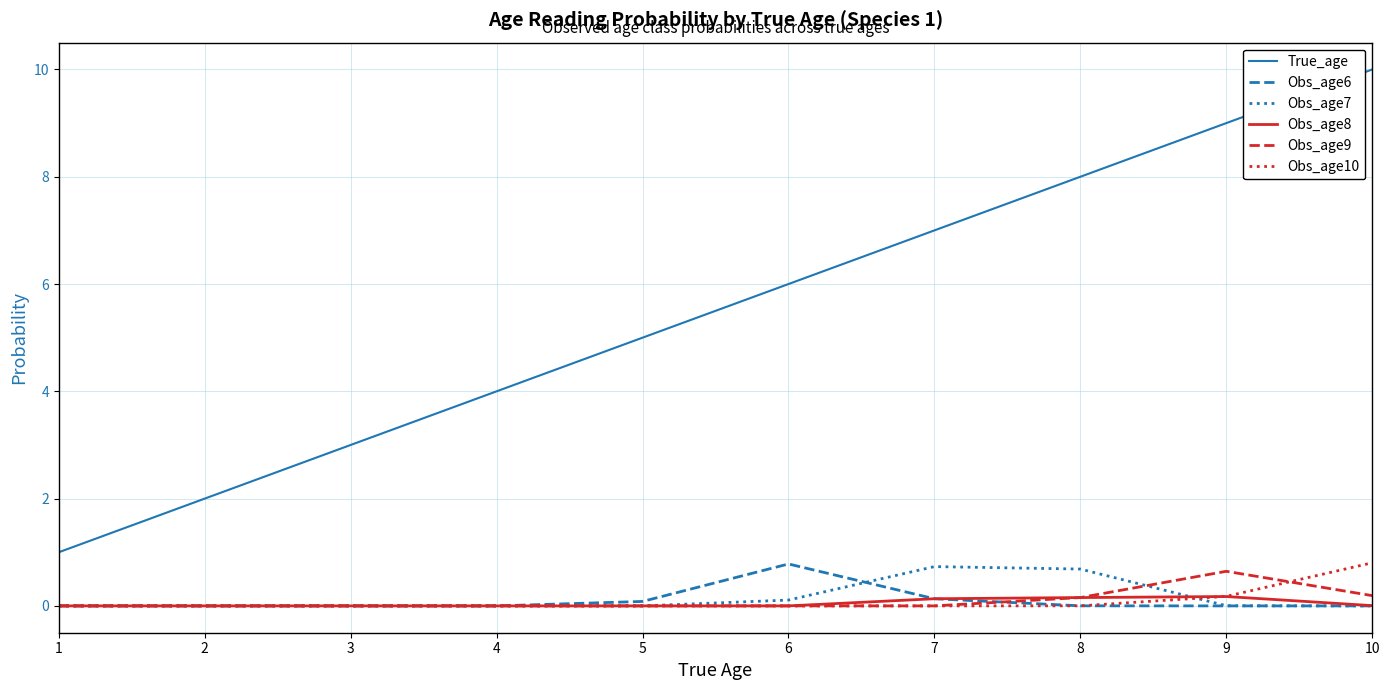

True or false: Obs_age9 and True_age intersect in this chart.

False